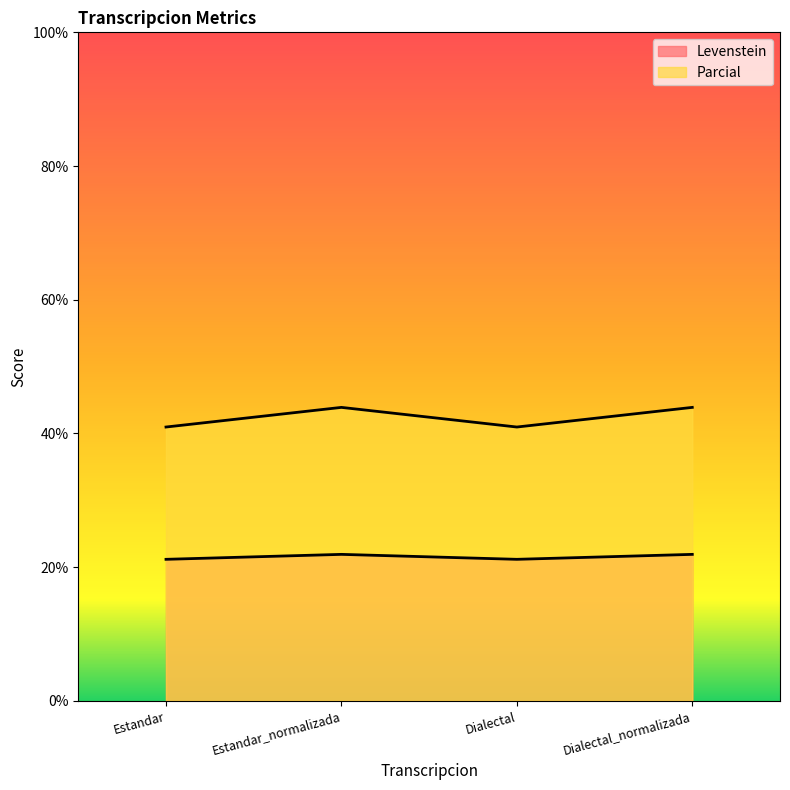

How many lines are shown in the chart?

2